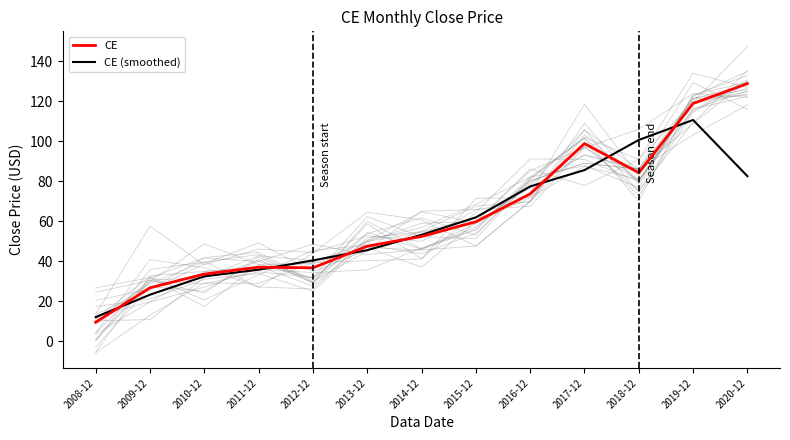

True or false: CE (smoothed) has a value of 23.6 at 2020-12.

False